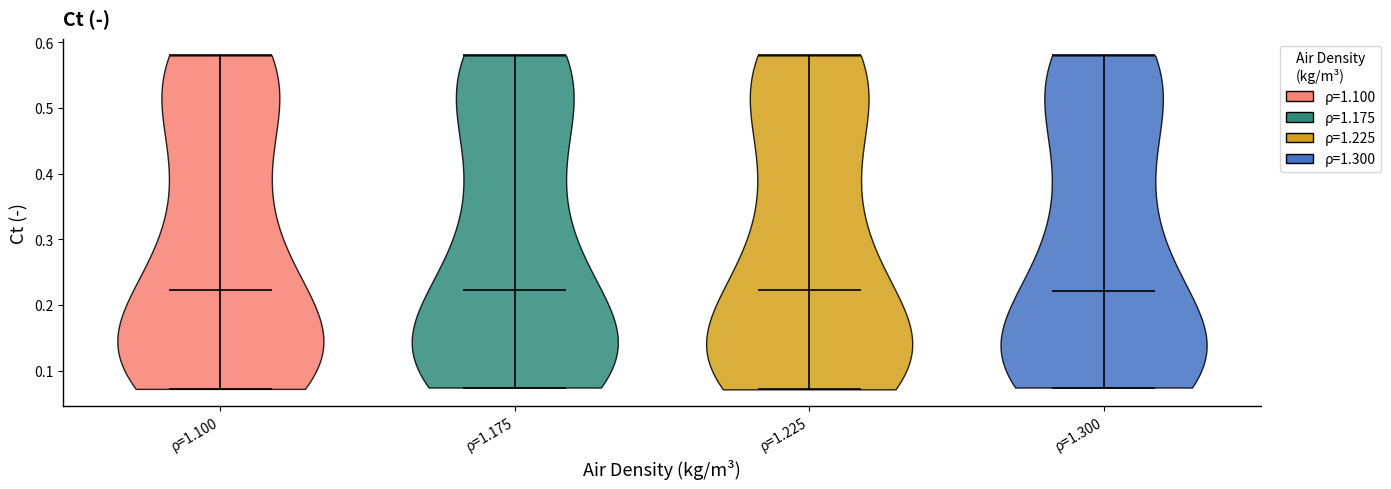

Reading left to right, read every violin against the y-axis: where its median line is, and the lowest and highest points it reaches. The values are not printed on the chart, so give them approximately, as read against the axis.

ρ=1.100: median line 0.22, lowest point 0.07, highest point 0.58
ρ=1.175: median line 0.22, lowest point 0.07, highest point 0.58
ρ=1.225: median line 0.22, lowest point 0.07, highest point 0.58
ρ=1.300: median line 0.22, lowest point 0.07, highest point 0.58